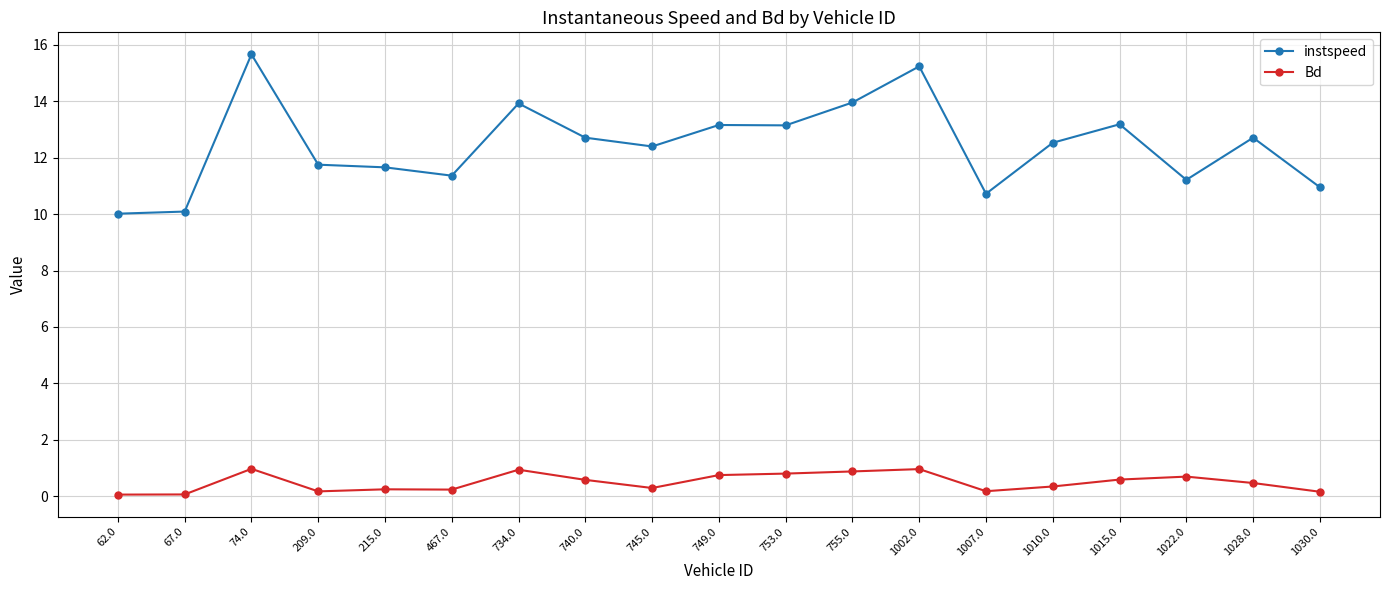

At which label does instspeed first exceed 12?

74.0